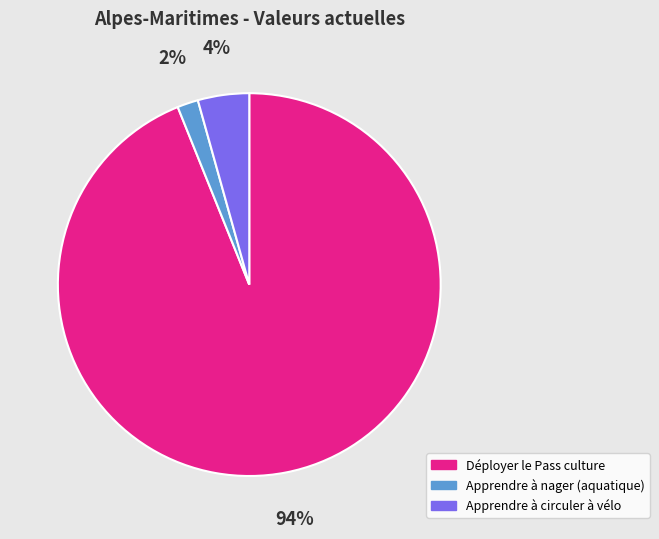

To the nearest percent, what percentage of the pie is Apprendre à nager (aquatique)?

2%